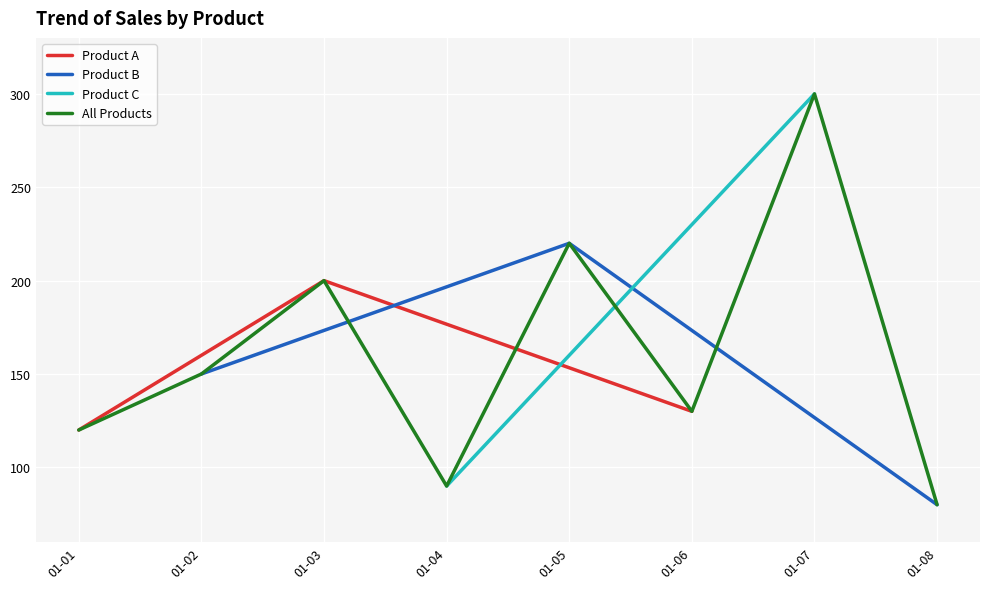

How many data points are above 150?

3